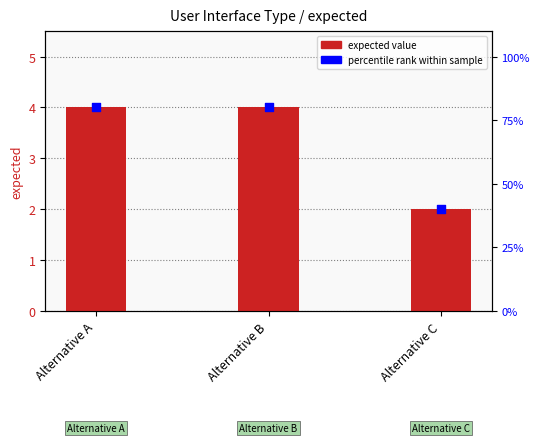

What is the total value across all series at Alternative B?

8